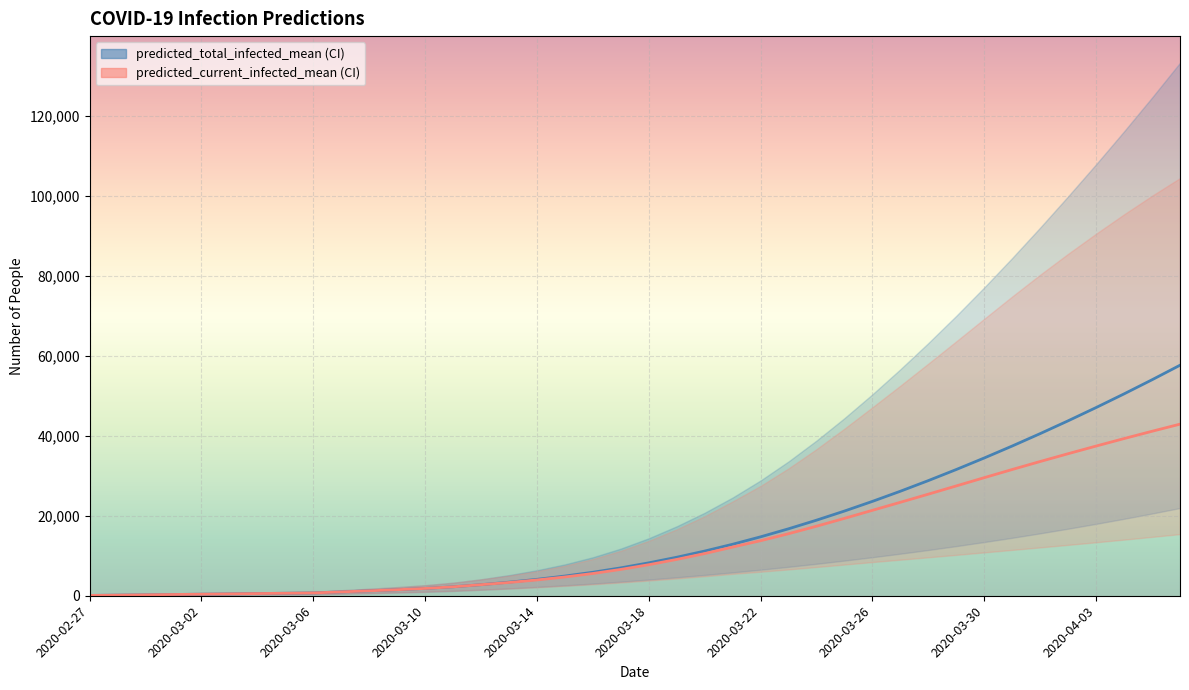

What is the label of the 2nd point from the left?

2020-03-02